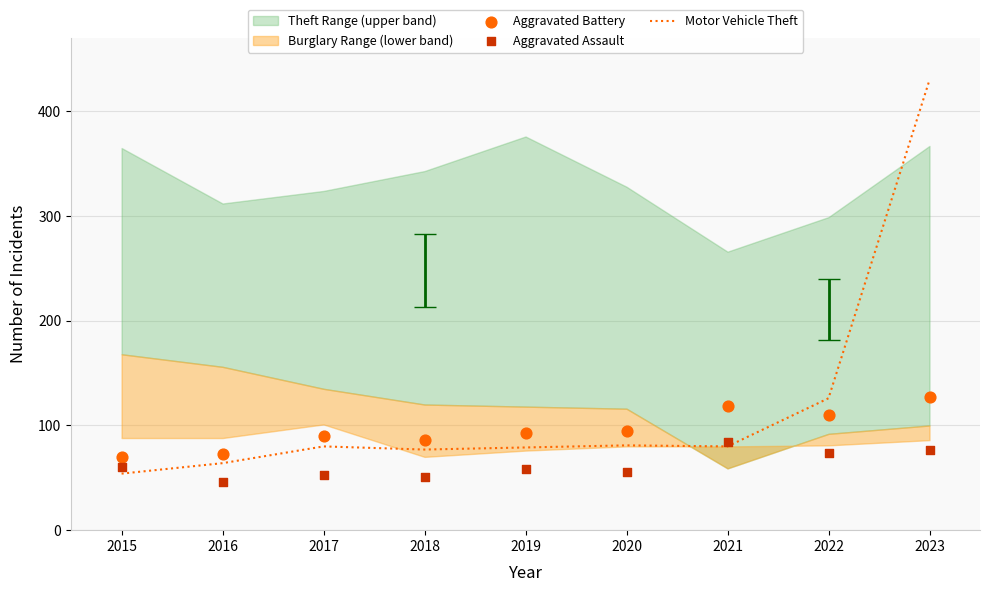

Which series contains the lowest Y value?

Aggravated Assault